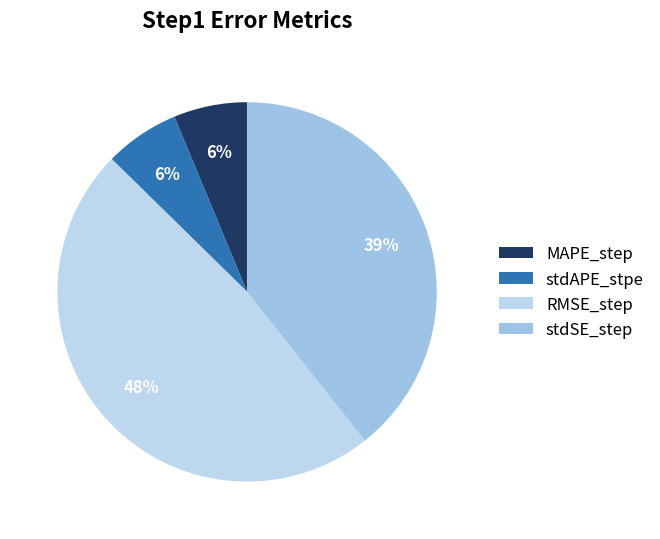

How many segments does this pie chart have?

4